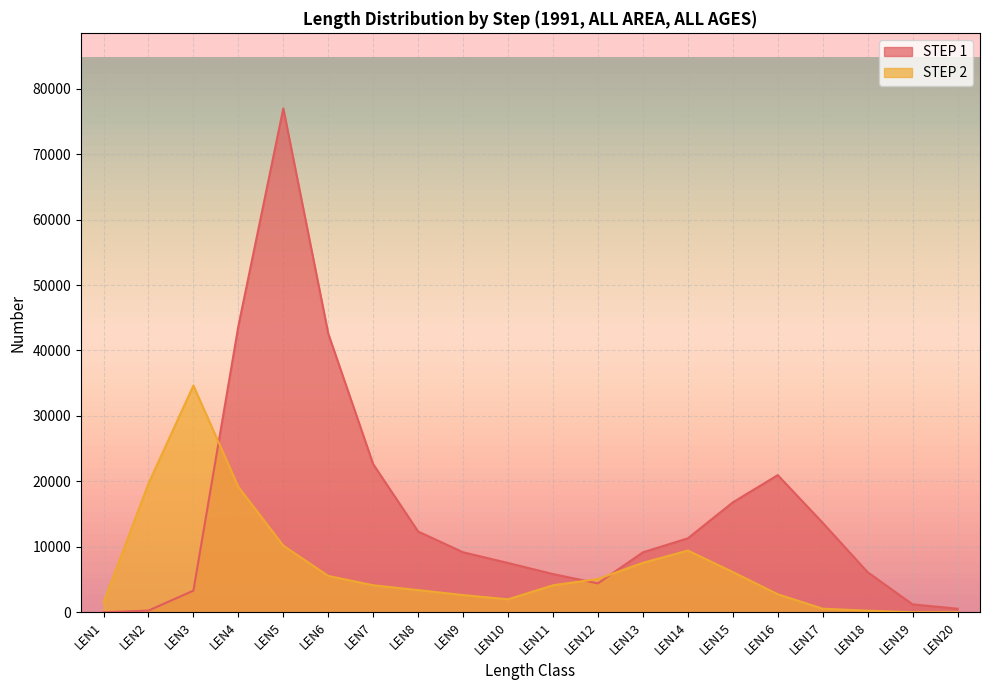

What is the difference between the maximum and minimum values?

76983